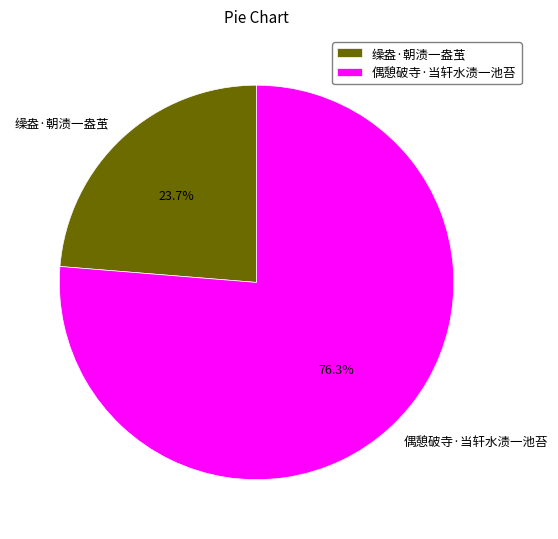

What is the smallest slice in the pie chart?

缲盎·朝渍一盎茧